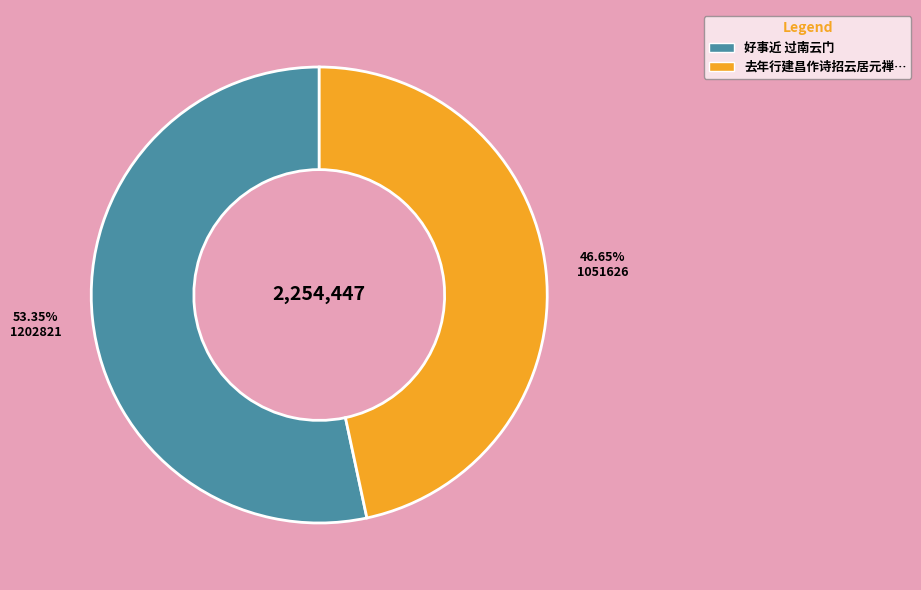

Is there any slice that represents more than half of the pie?

Yes